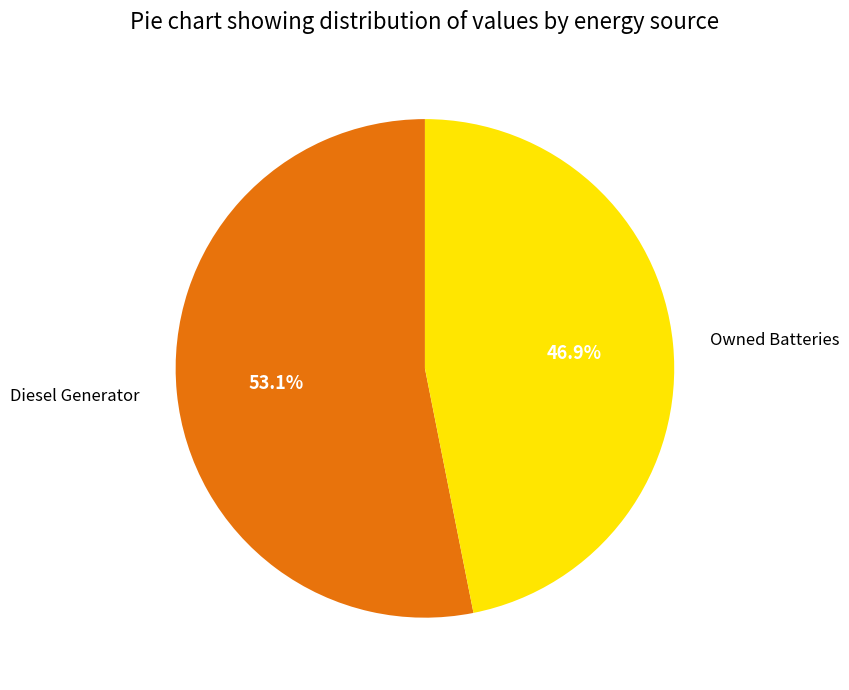

Is there any slice that represents more than half of the pie?

Yes